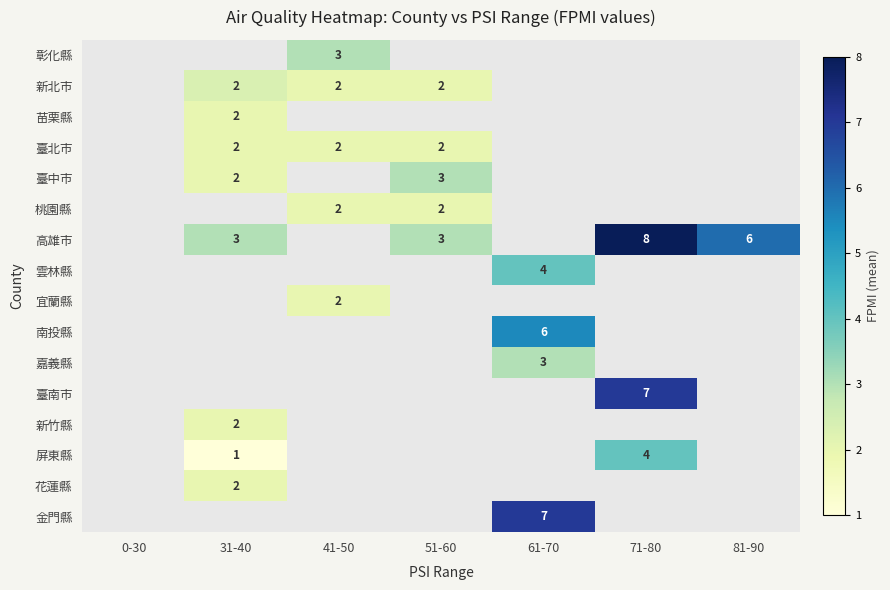

True or false: 嘉義縣 has a value of 4 at 61-70.

False